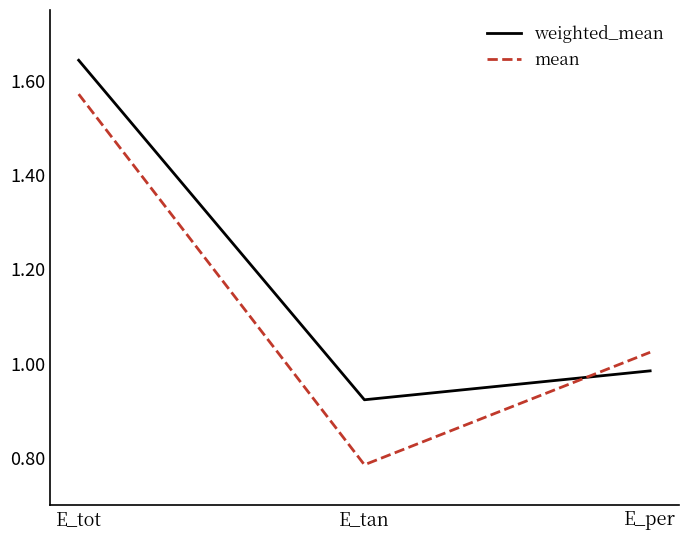

What is the sum of the weighted_mean values at E_tan and E_per?

1.9